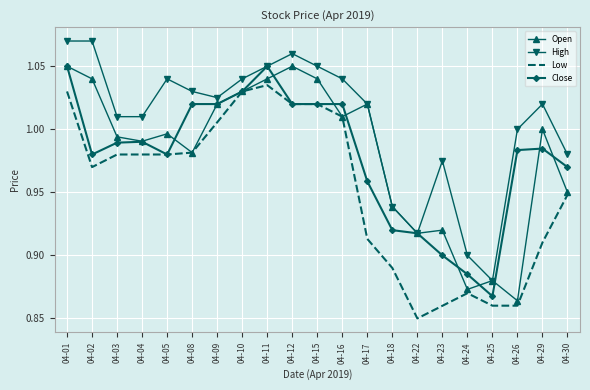

Which category has the lowest value across all series?

04-22